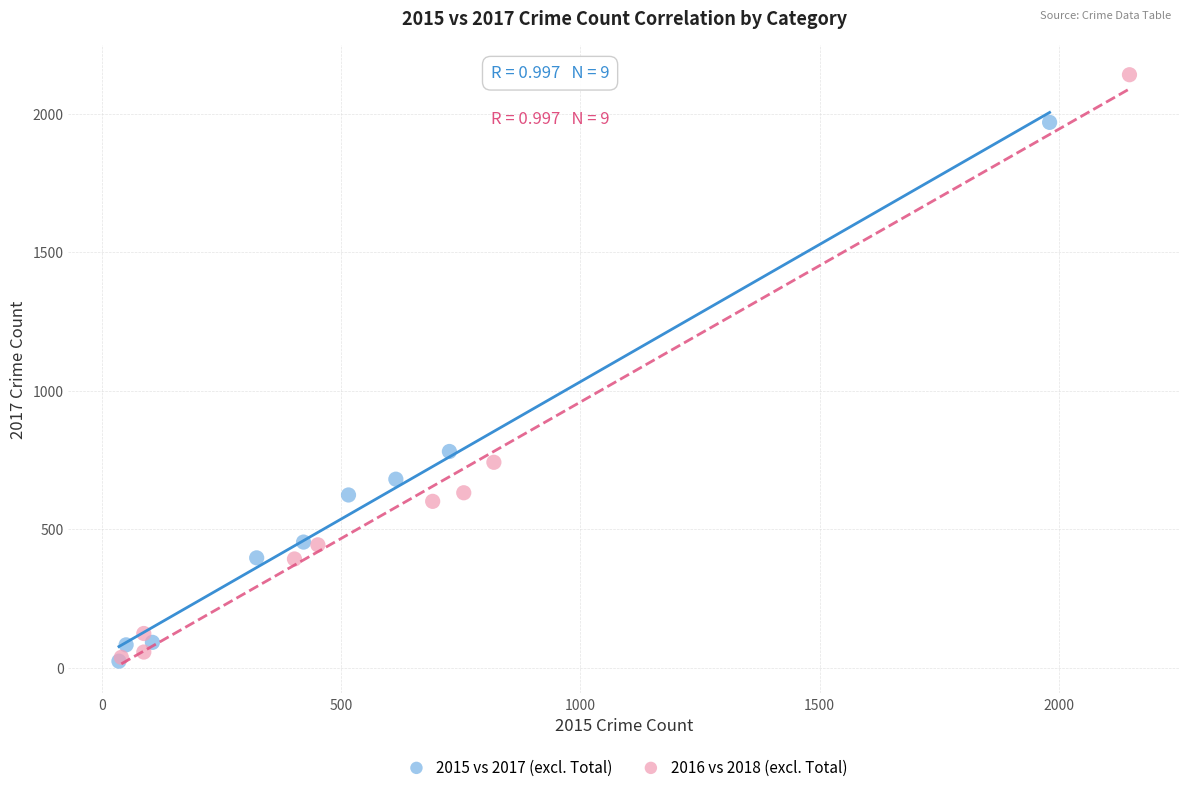

Which series has the widest spread of Y values?

2016 vs 2018 (excl. Total)